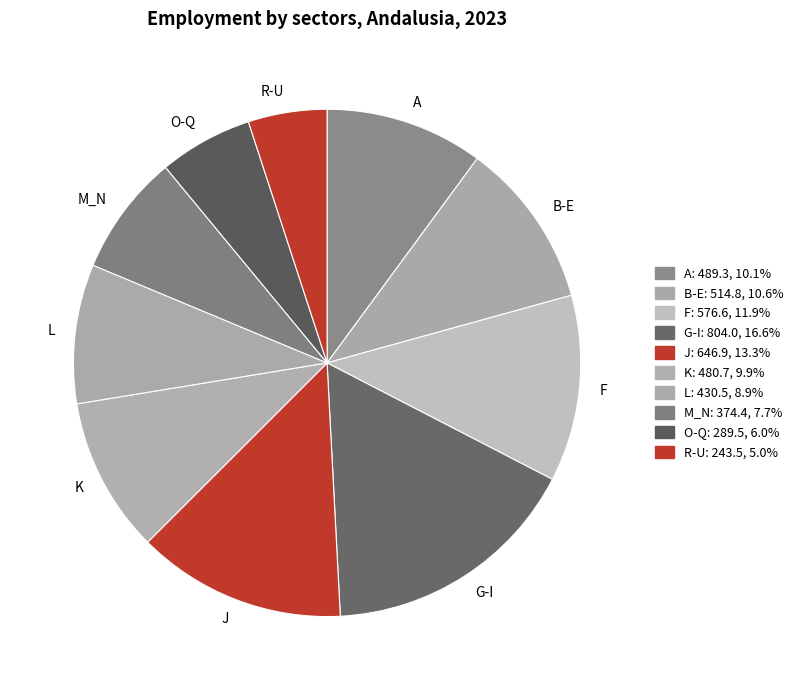

Does any single category account for the majority?

No